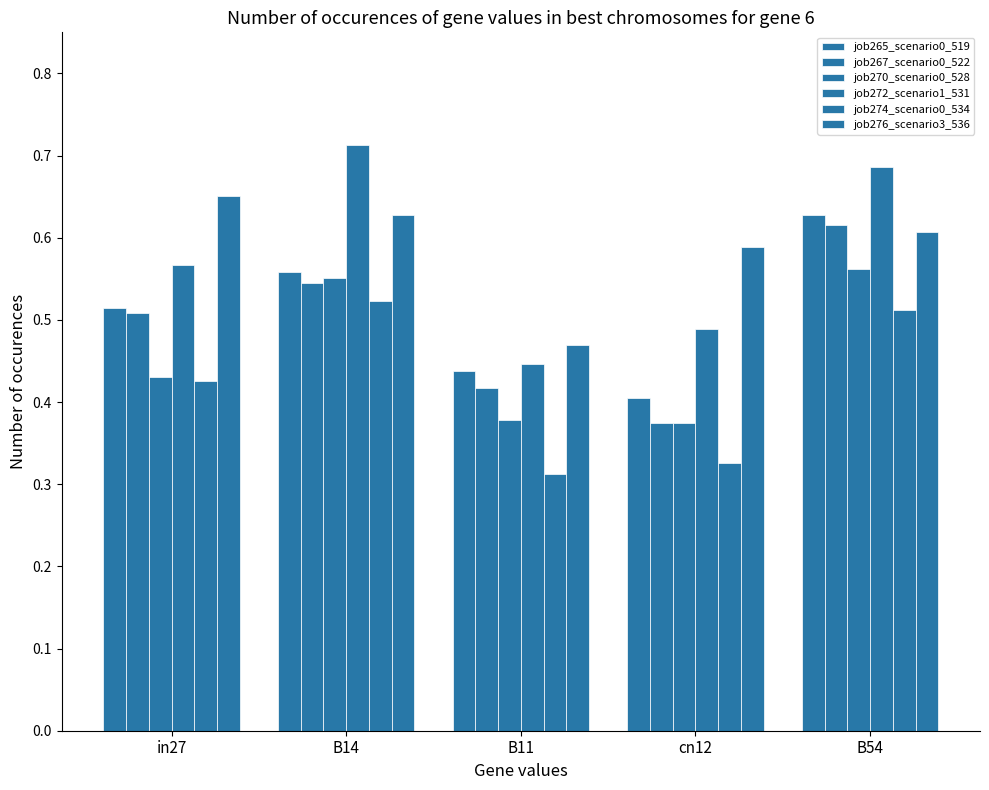

How many data points does each series have?

5